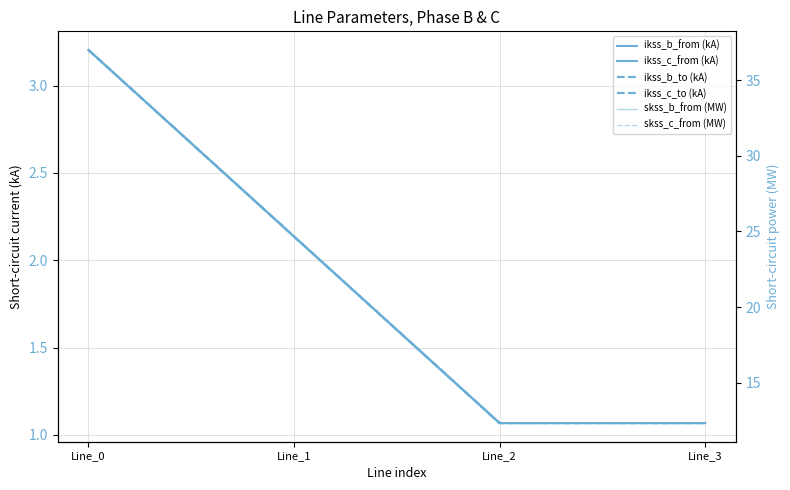

At how many categories does at least one series exceed 23?

2